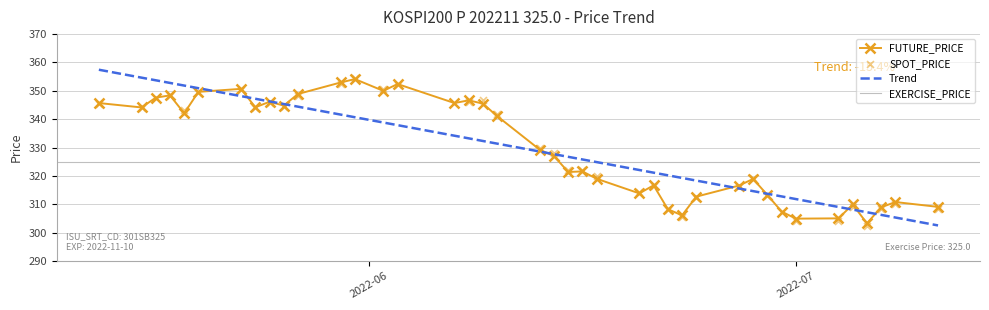

What is the value of the FUTURE_PRICE point at the 23rd from the left?

321.6